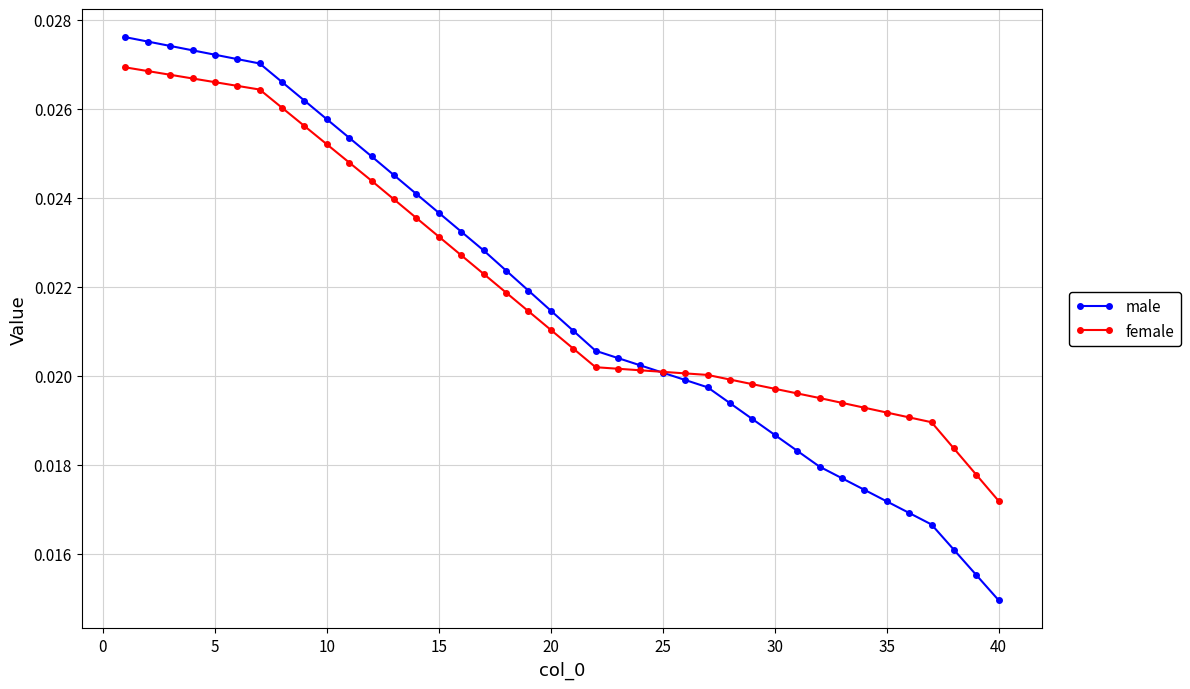

Rank the series by their maximum value, from lowest to highest.

female, male